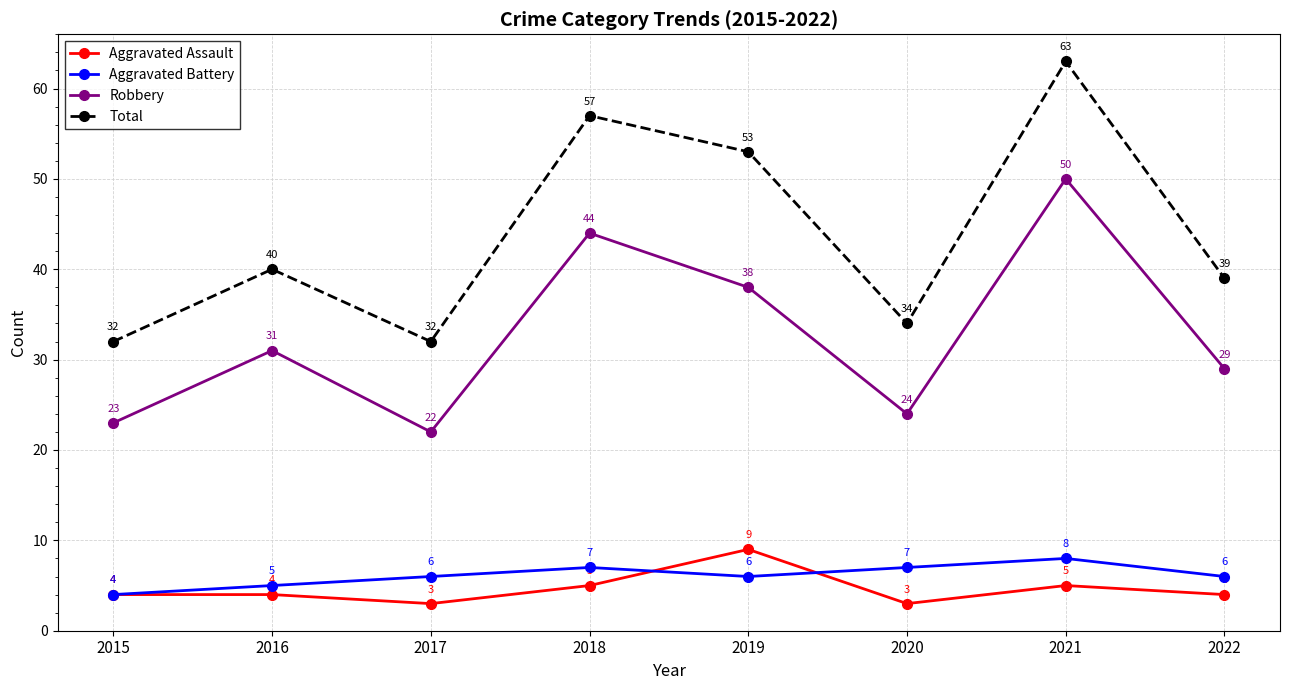

Reading right to left, list all the values displayed in this chart.

Aggravated Assault: 4	5	3	9	5	3	4	4
Aggravated Battery: 6	8	7	6	7	6	5	4
Robbery: 29	50	24	38	44	22	31	23
Total: 39	63	34	53	57	32	40	32